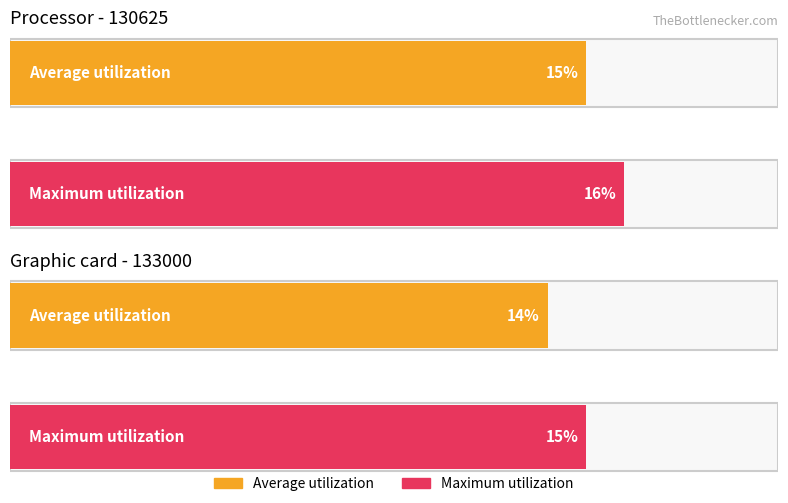

Which label corresponds to the largest value in the chart?

130625